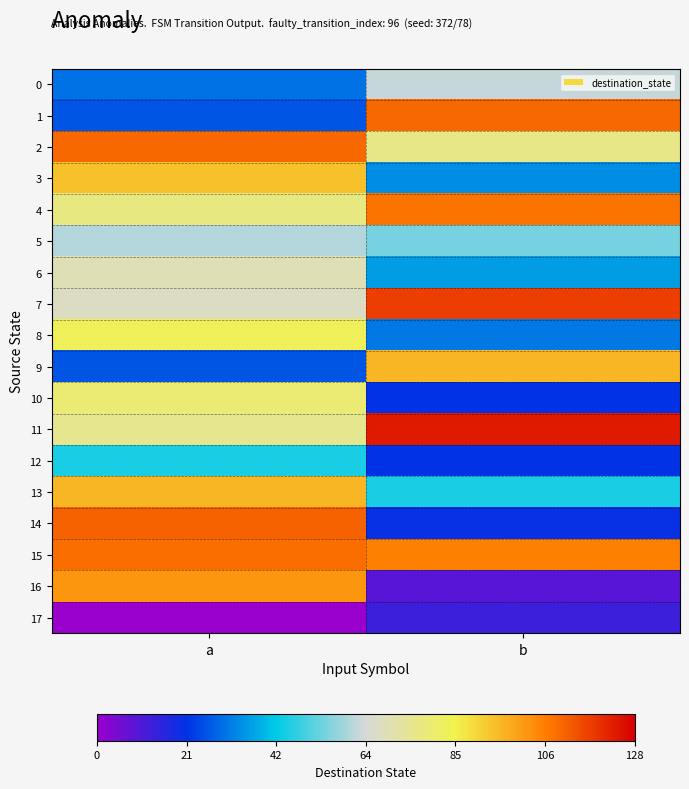

What is the difference between the maximum and minimum values in the 0 series?

32